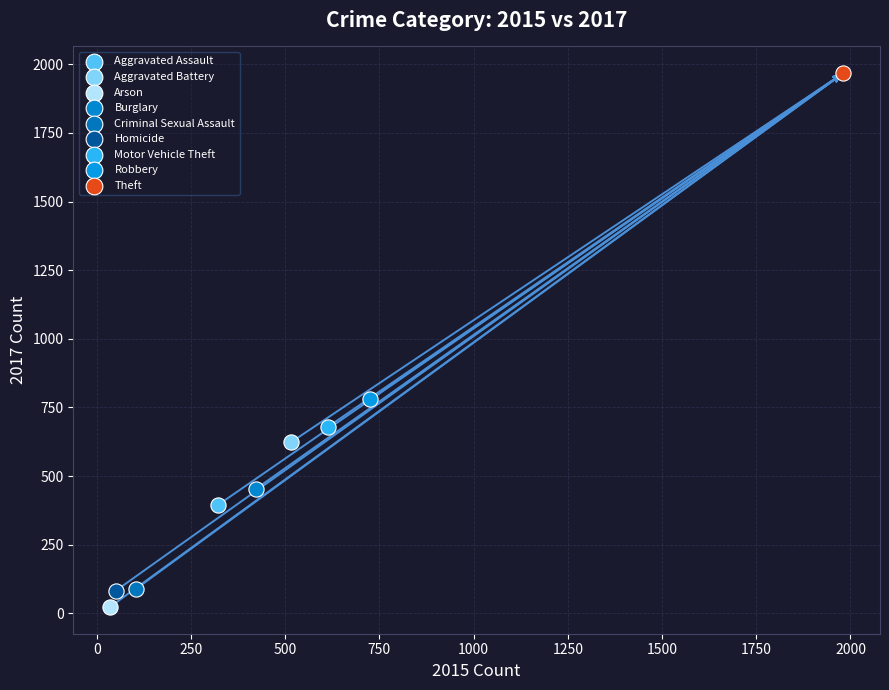

What are all the series names shown in the legend?

Aggravated Assault, Aggravated Battery, Arson, Burglary, Criminal Sexual Assault, Homicide, Motor Vehicle Theft, Robbery, Theft